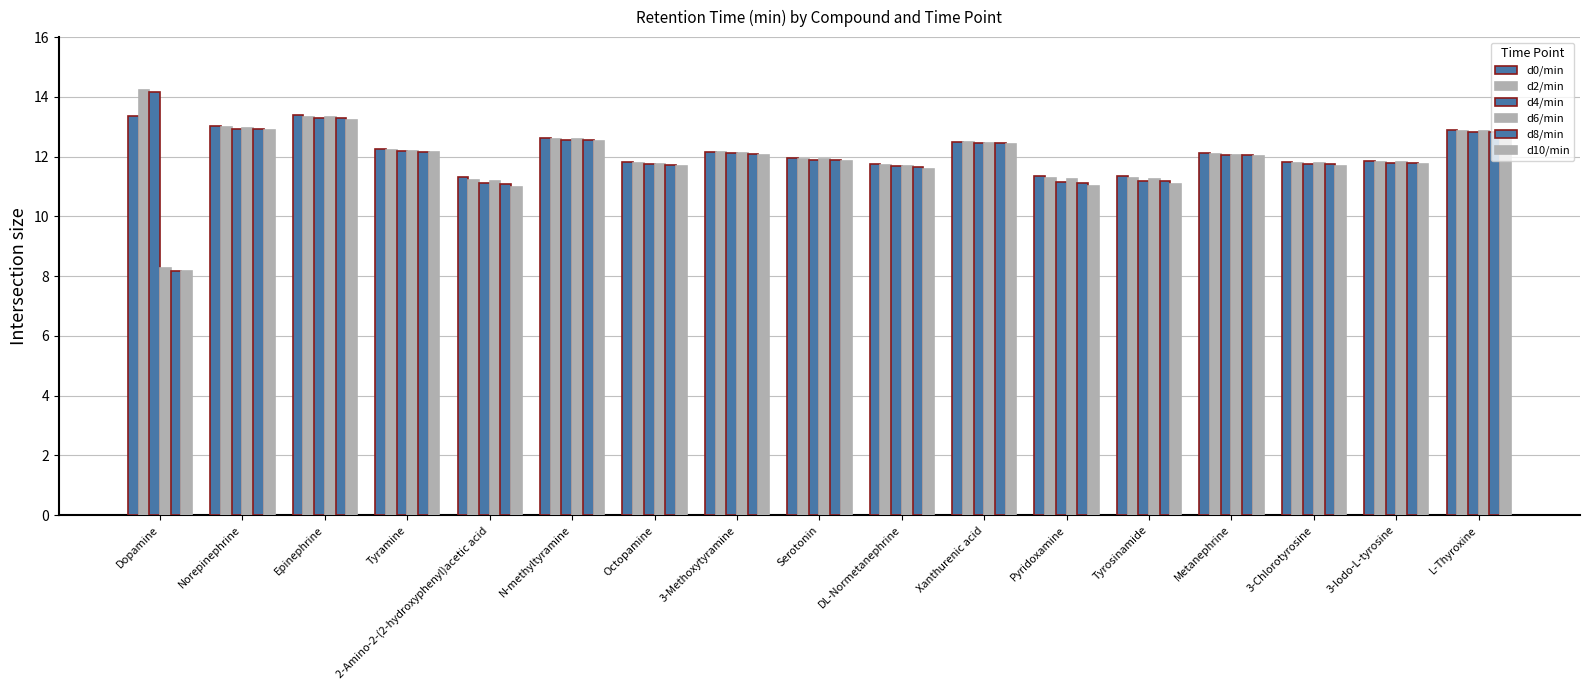

How many groups of bars are there?

17